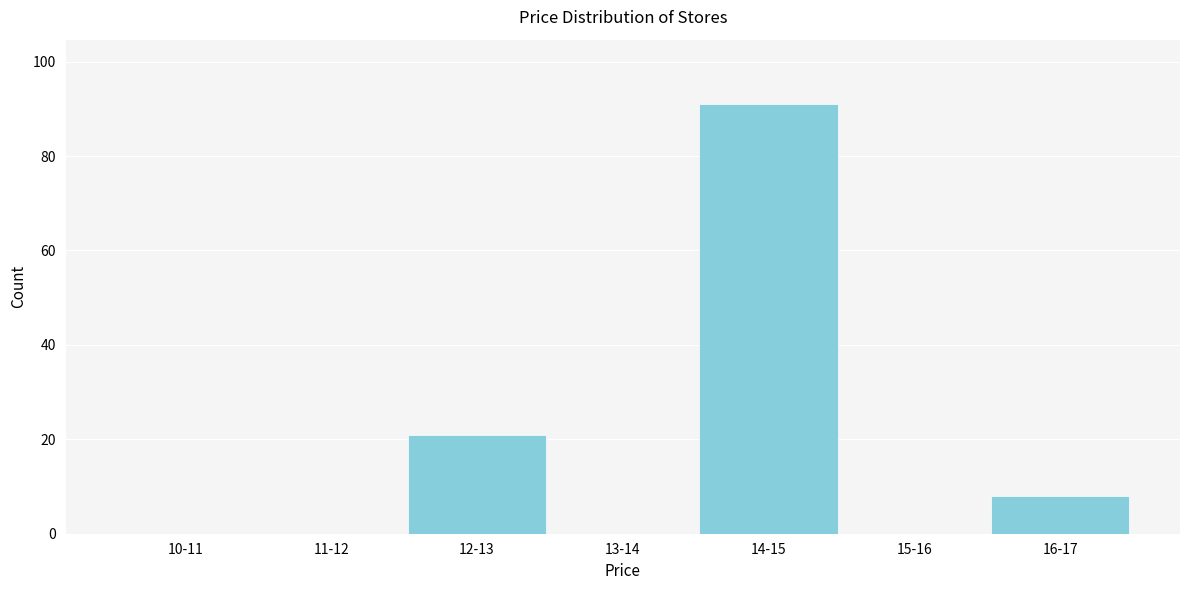

Reading right to left, extract all data points from this chart.

16-17=8	15-16=0	14-15=91	13-14=0	12-13=21	11-12=0	10-11=0